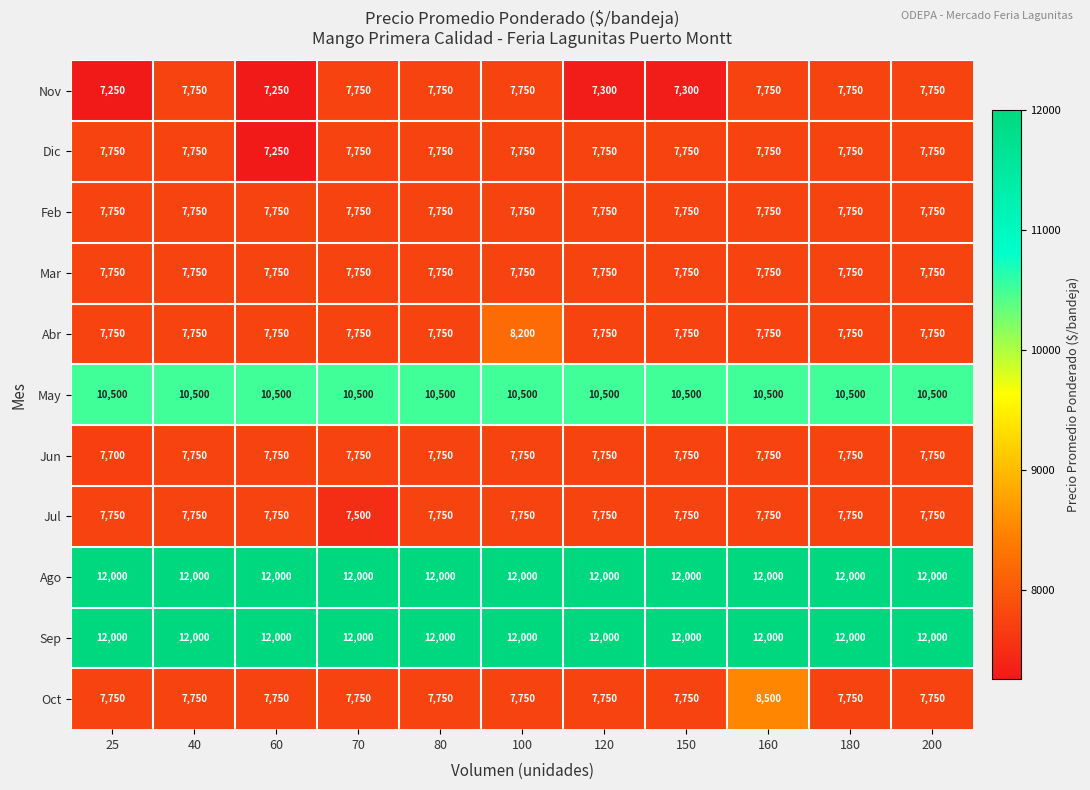

What is the total value across all series at 100?

96950